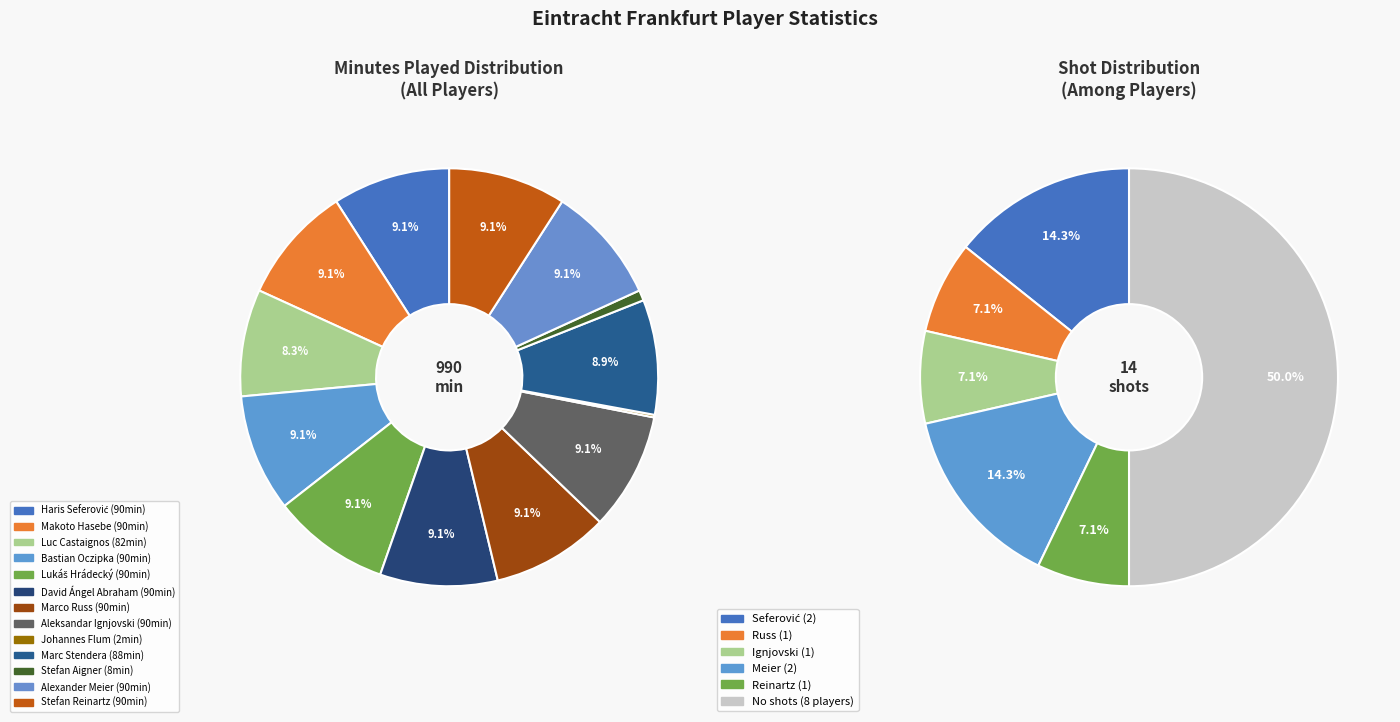

To the nearest percent, what is the average slice percentage?

8%